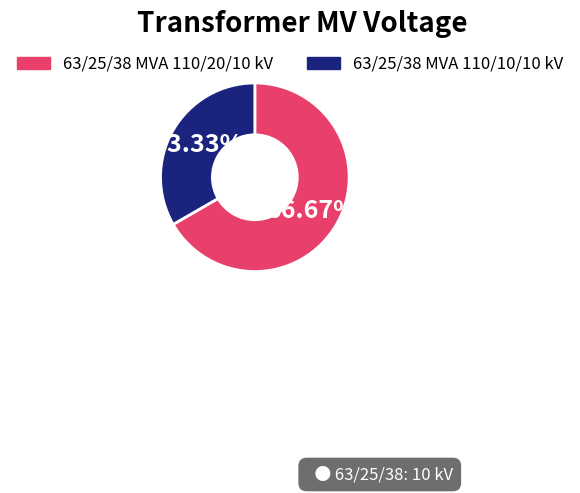

What is the smallest slice in the pie chart?

63/25/38 MVA 110/10/10 kV